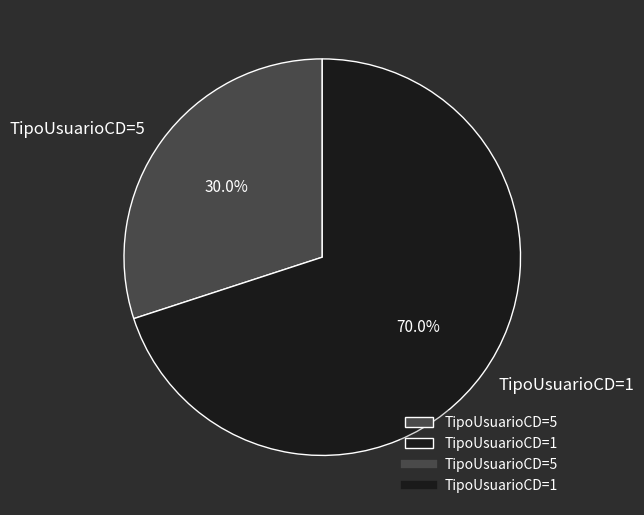

What is the largest slice in the pie chart?

TipoUsuarioCD=1